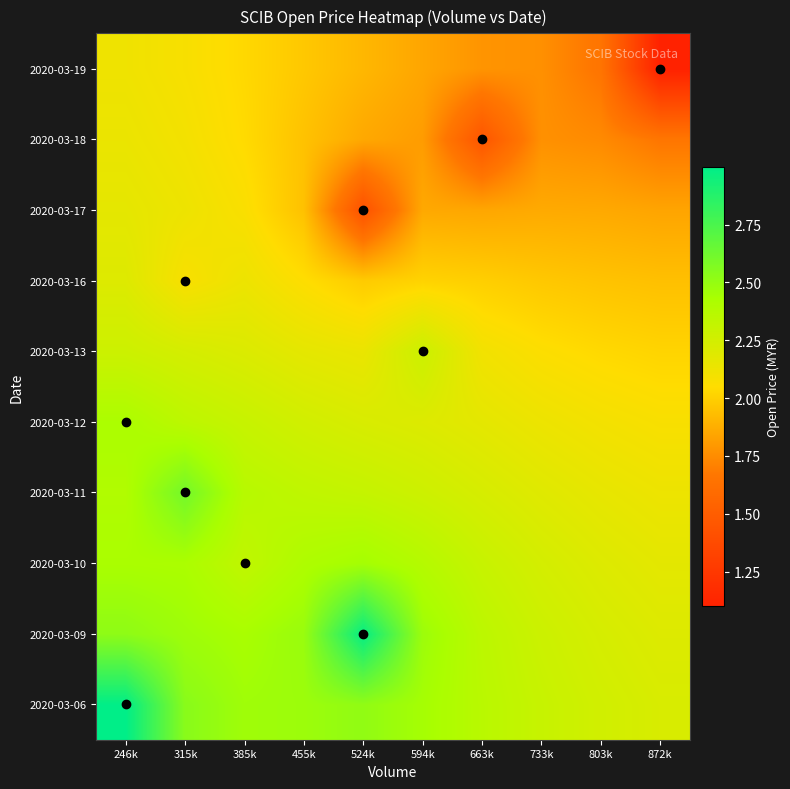

What is the difference between the highest and lowest values at 663k?

0.9